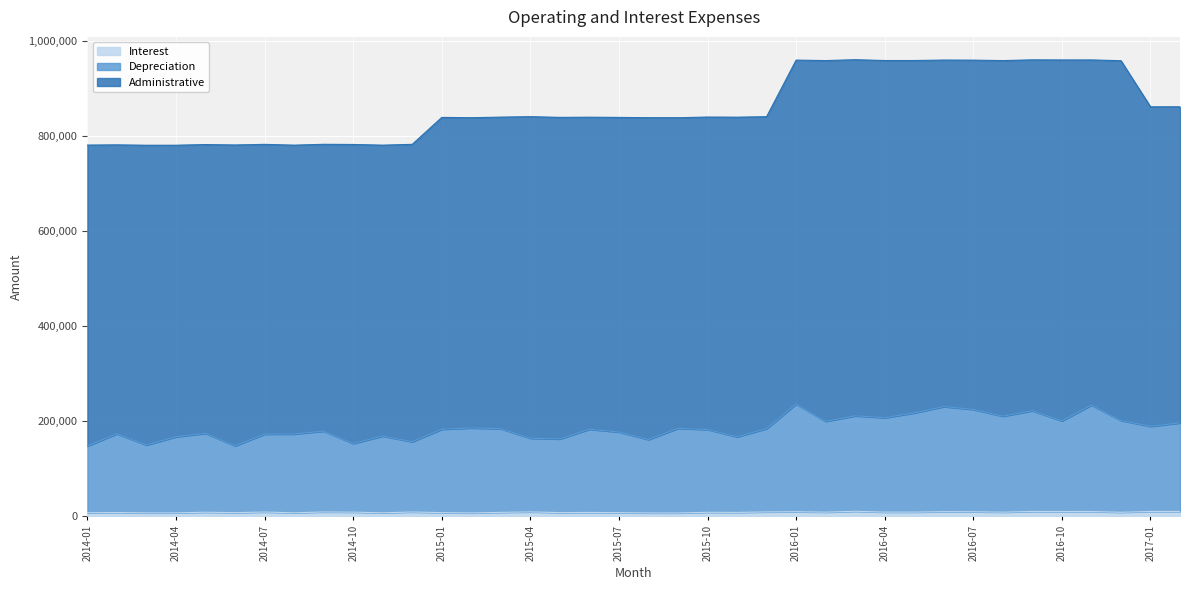

Between 2014-01 and 2016-06, which series saw the biggest shift?

Depreciation